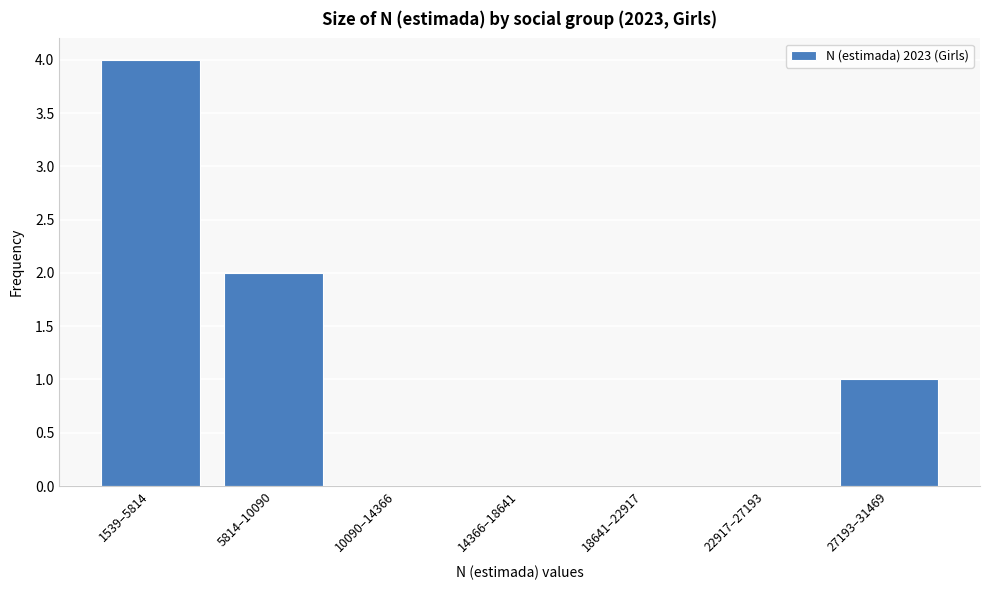

Reading left to right, transcribe all the data shown in this chart.

1539–5814=4	5814–10090=2	10090–14366=0	14366–18641=0	18641–22917=0	22917–27193=0	27193–31469=1